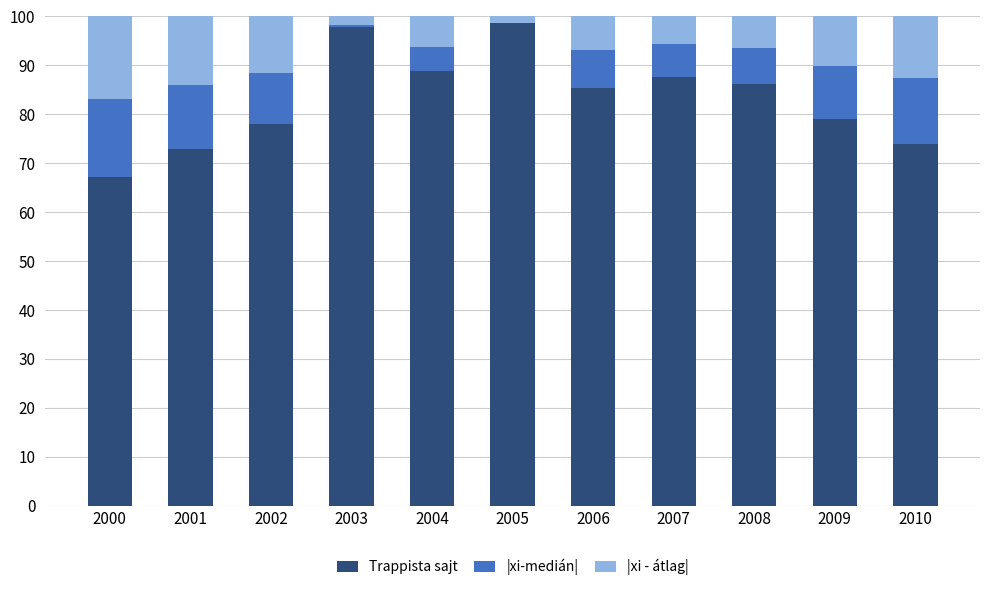

What is the total value across all series at 2006?

100.0